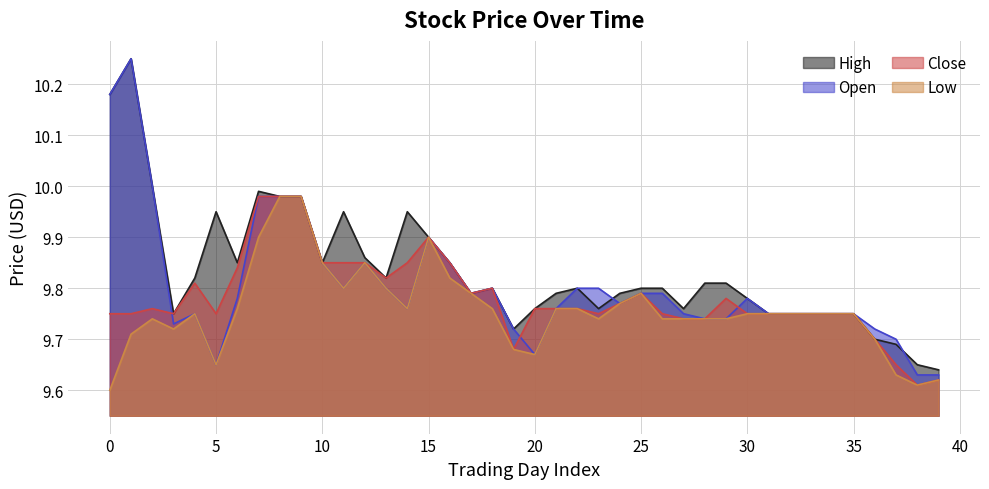

Which series has the largest range (max minus min)?

Open